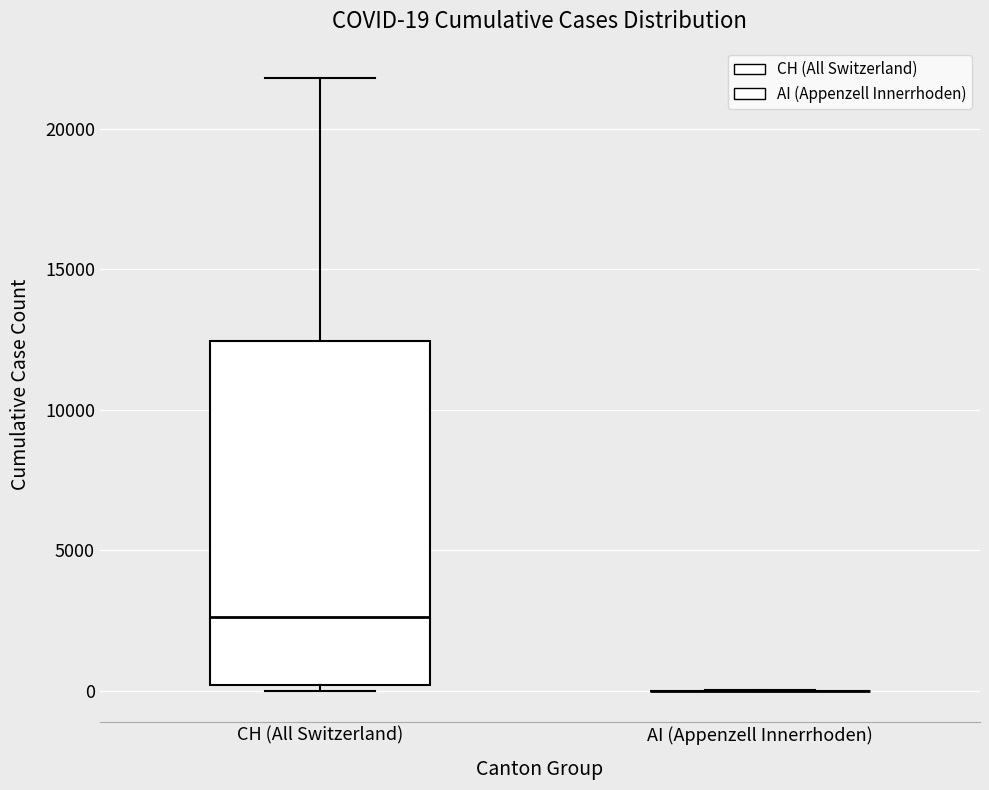

Comparing the boxes themselves (not the whiskers), which one is the tallest?

CH (All Switzerland)